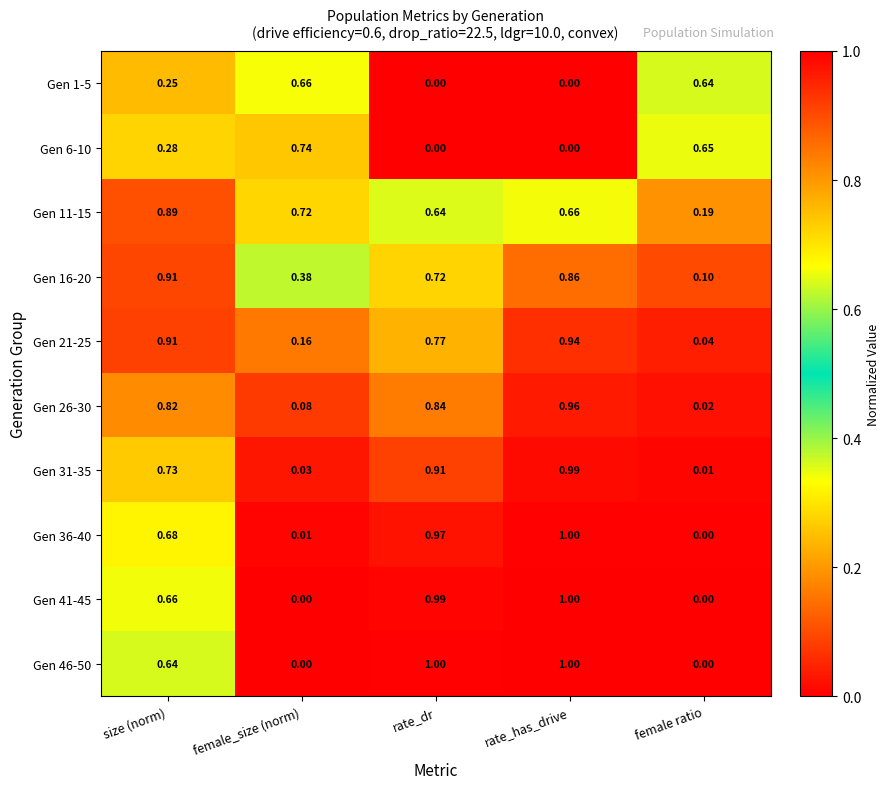

At which label does Gen 36-40 reach its peak?

rate_has_drive